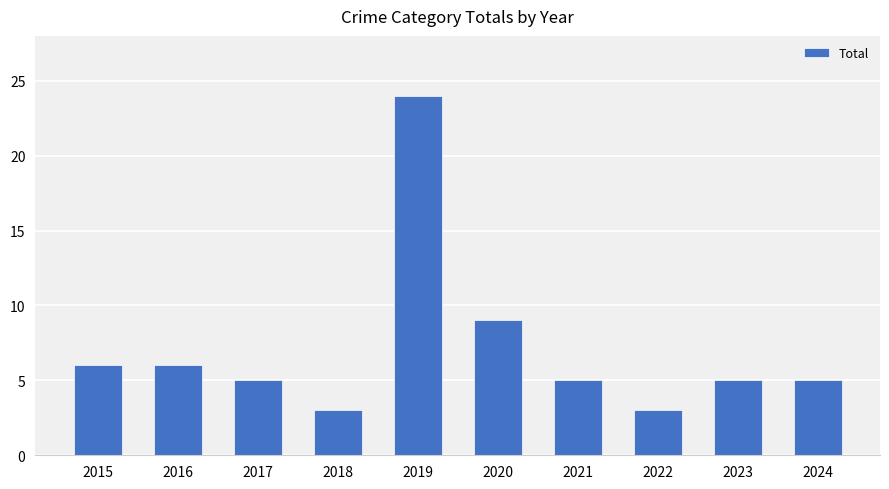

How many series are shown in this chart?

1